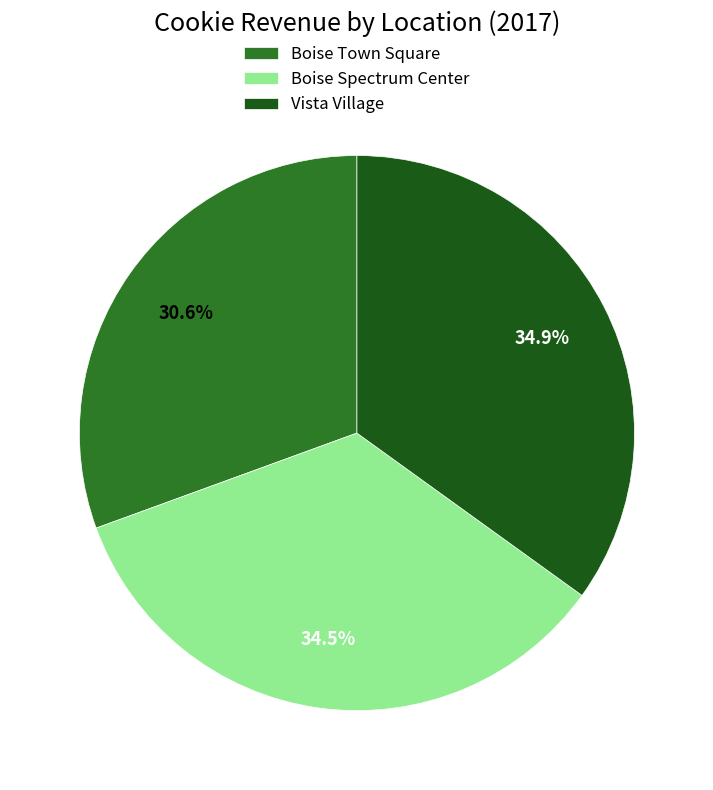

Does Vista Village account for over 50% of the chart?

No